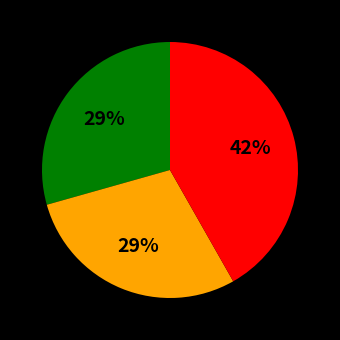

To the nearest percent, what is the difference between the largest and smallest slice percentages?

13%